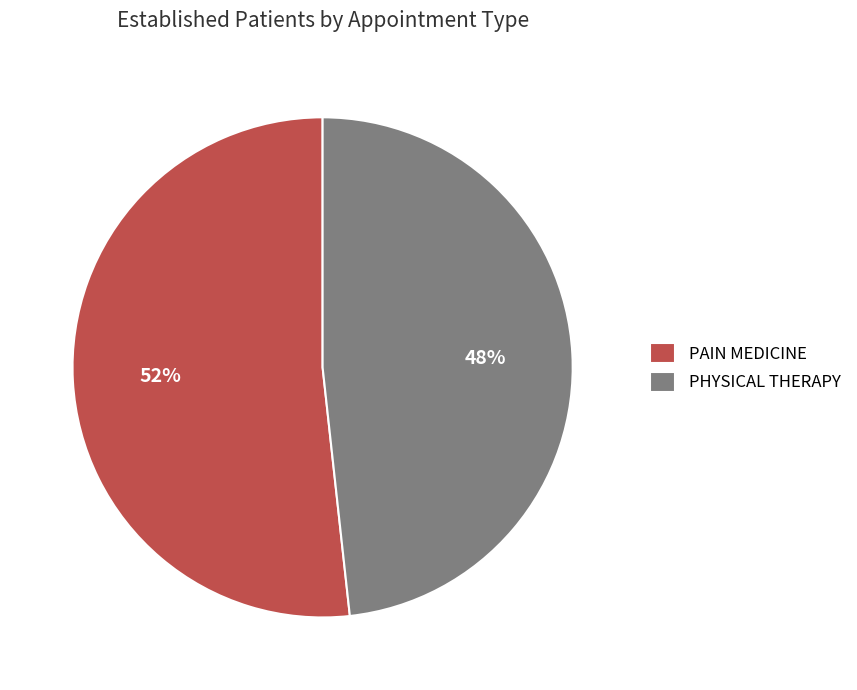

The PAIN MEDICINE slice represents 45% of the pie. True or false?

False